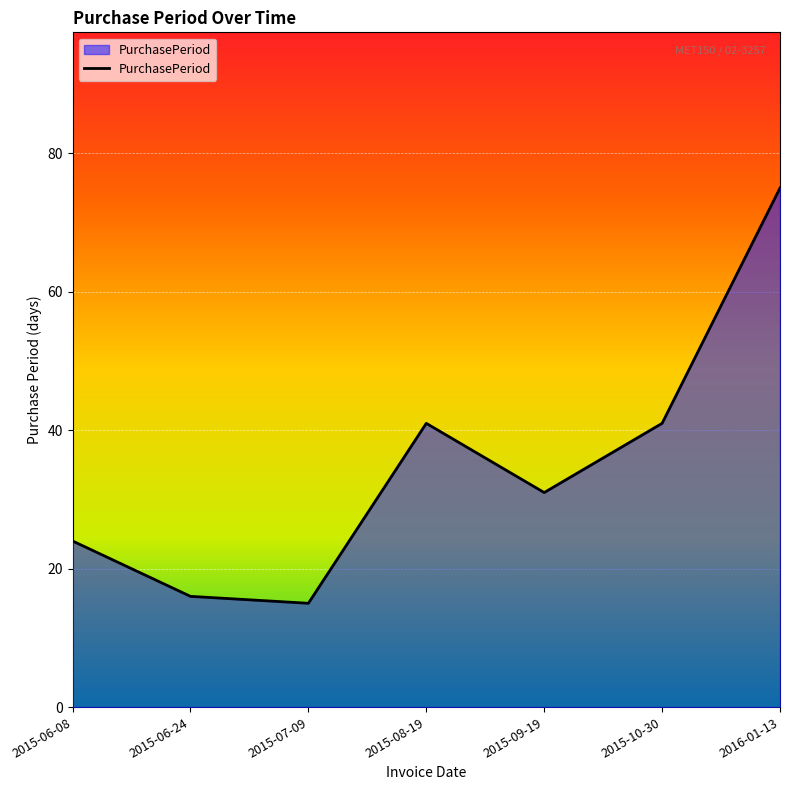

Reading left to right, transcribe all the data shown in this chart.

2015-06-08=24	2015-06-24=16	2015-07-09=15	2015-08-19=41	2015-09-19=31	2015-10-30=41	2016-01-13=75